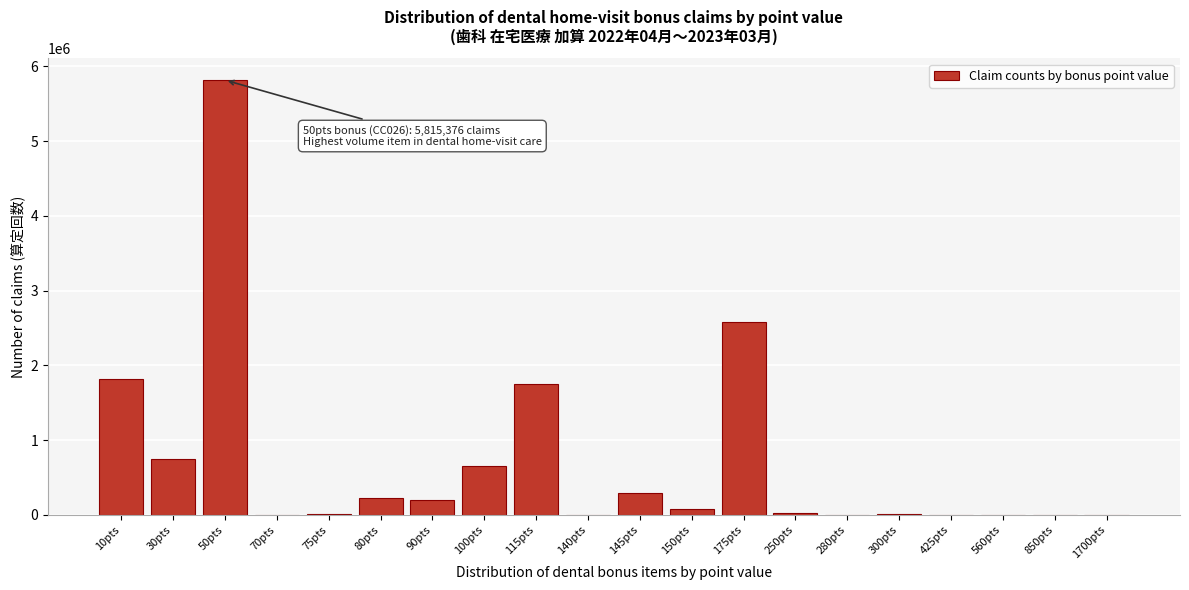

Which label corresponds to the largest value in the chart?

50pts